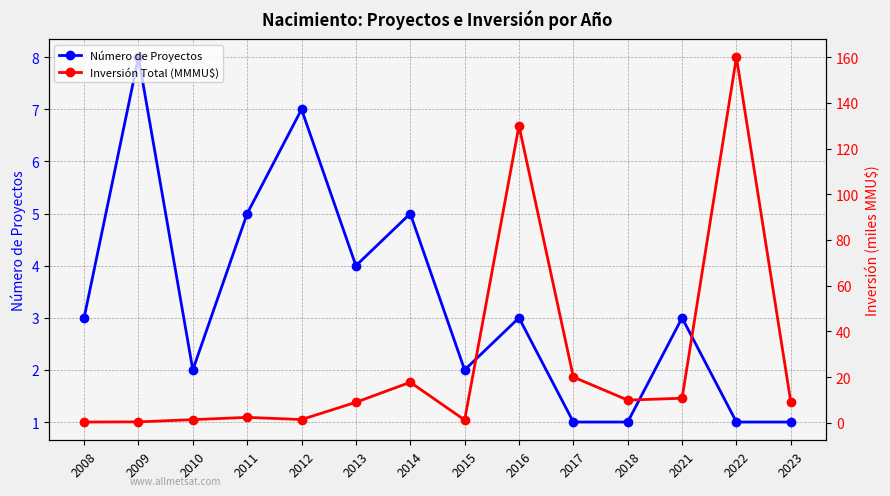

What is the maximum value for Inversión Total (MMMU$)?

160.0